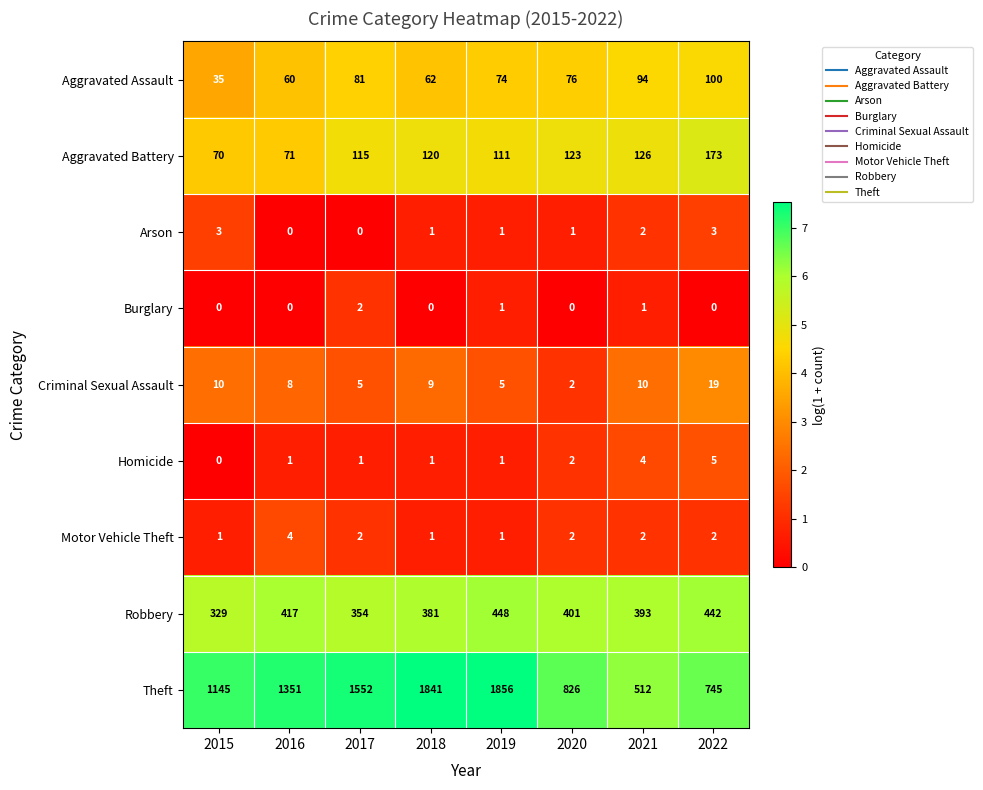

Which series has the largest range (max minus min)?

Theft